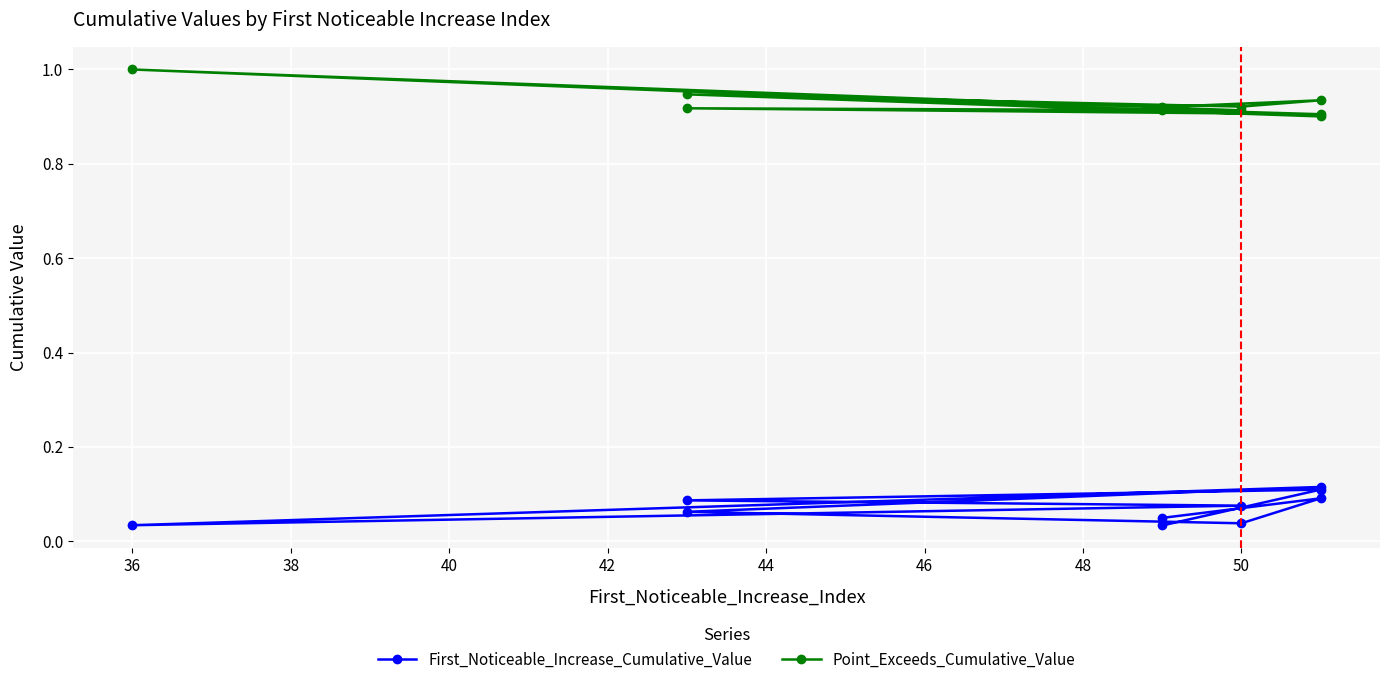

Which has a higher value, 46 or 40?

40